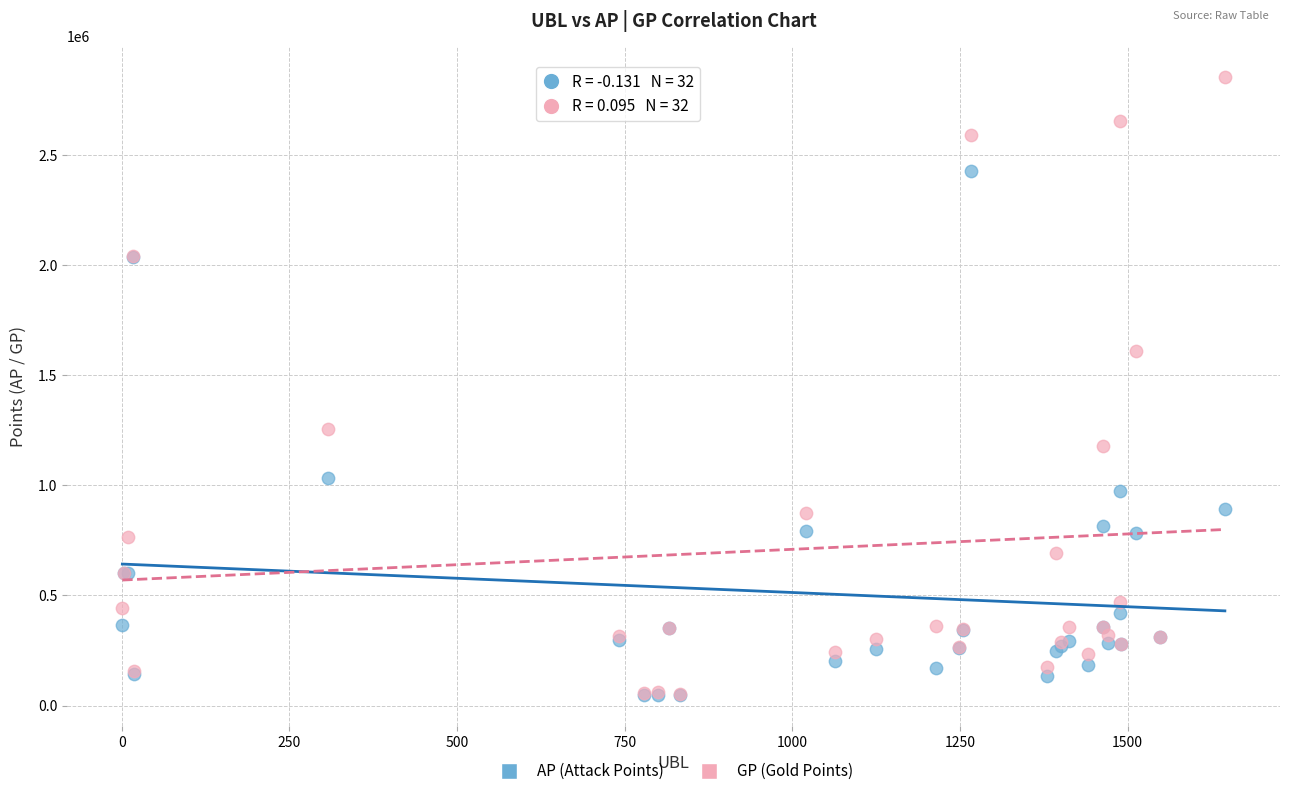

Across all series, what Y value is closest to 1451087?

1609030